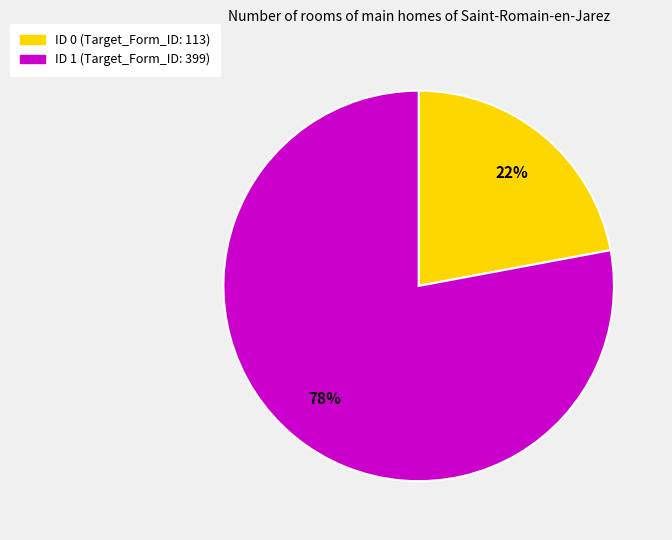

How many segments does this pie chart have?

2